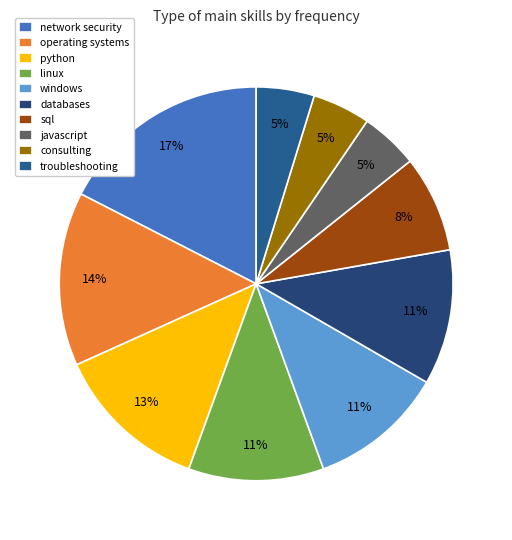

Does operating systems account for over 50% of the chart?

No